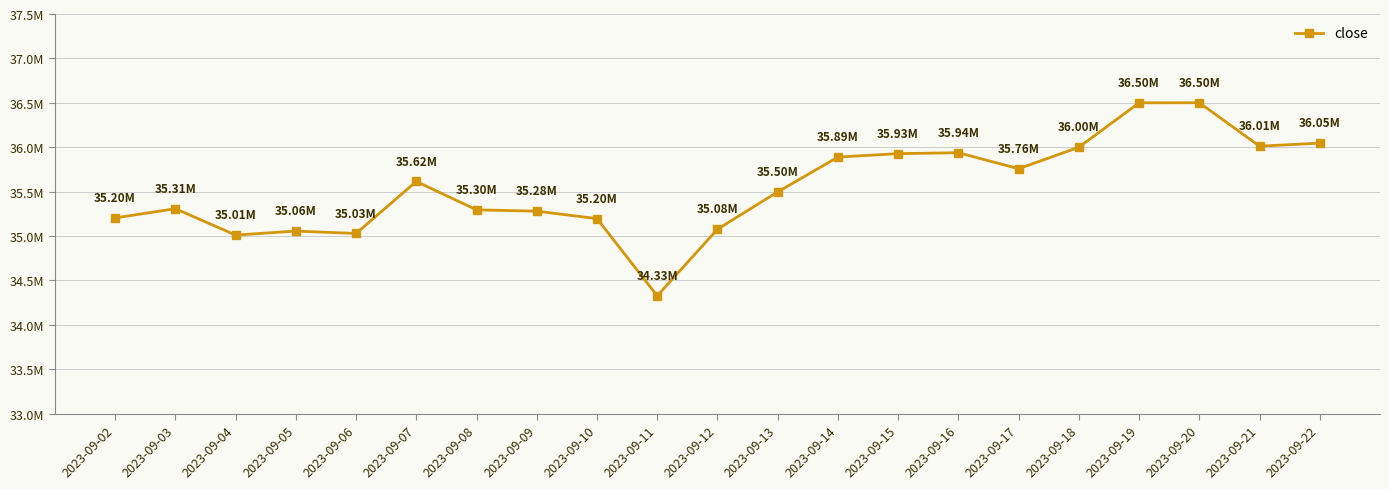

How many points are higher than both their immediate neighbors (excluding endpoints)?

5